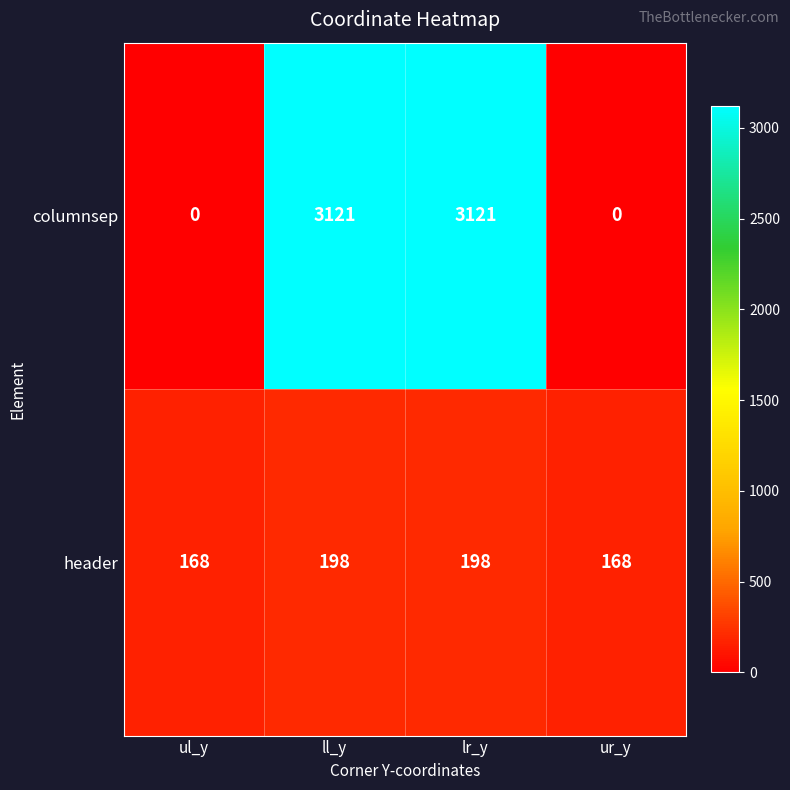

What is the difference between the highest and lowest values at ur_y?

168